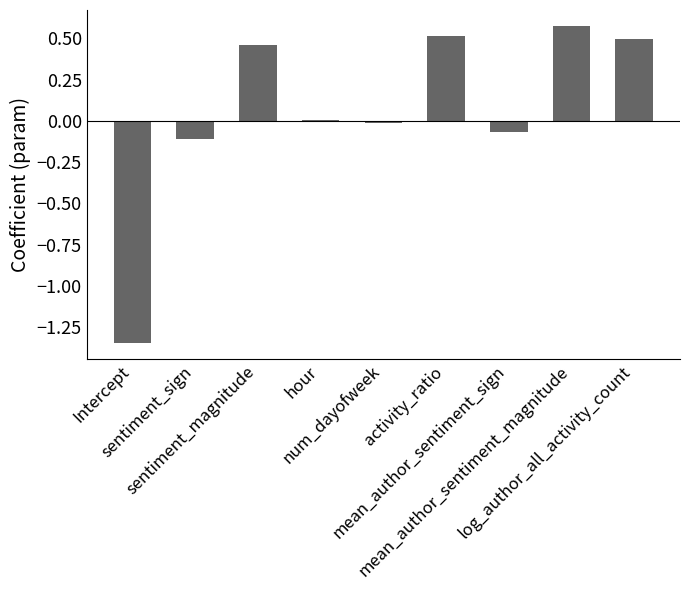

What is the difference between the maximum and minimum values?

1.9